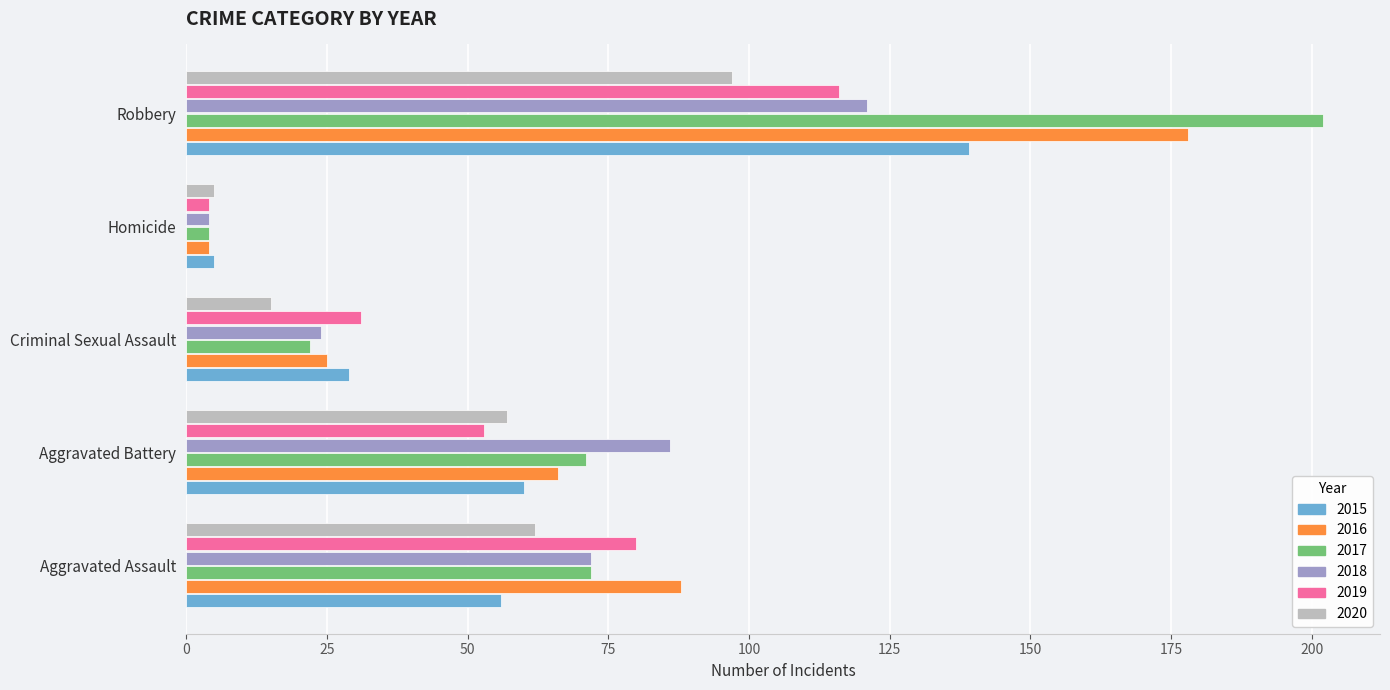

List the labels in order of 2019 value, smallest first.

Homicide, Criminal Sexual Assault, Aggravated Battery, Aggravated Assault, Robbery